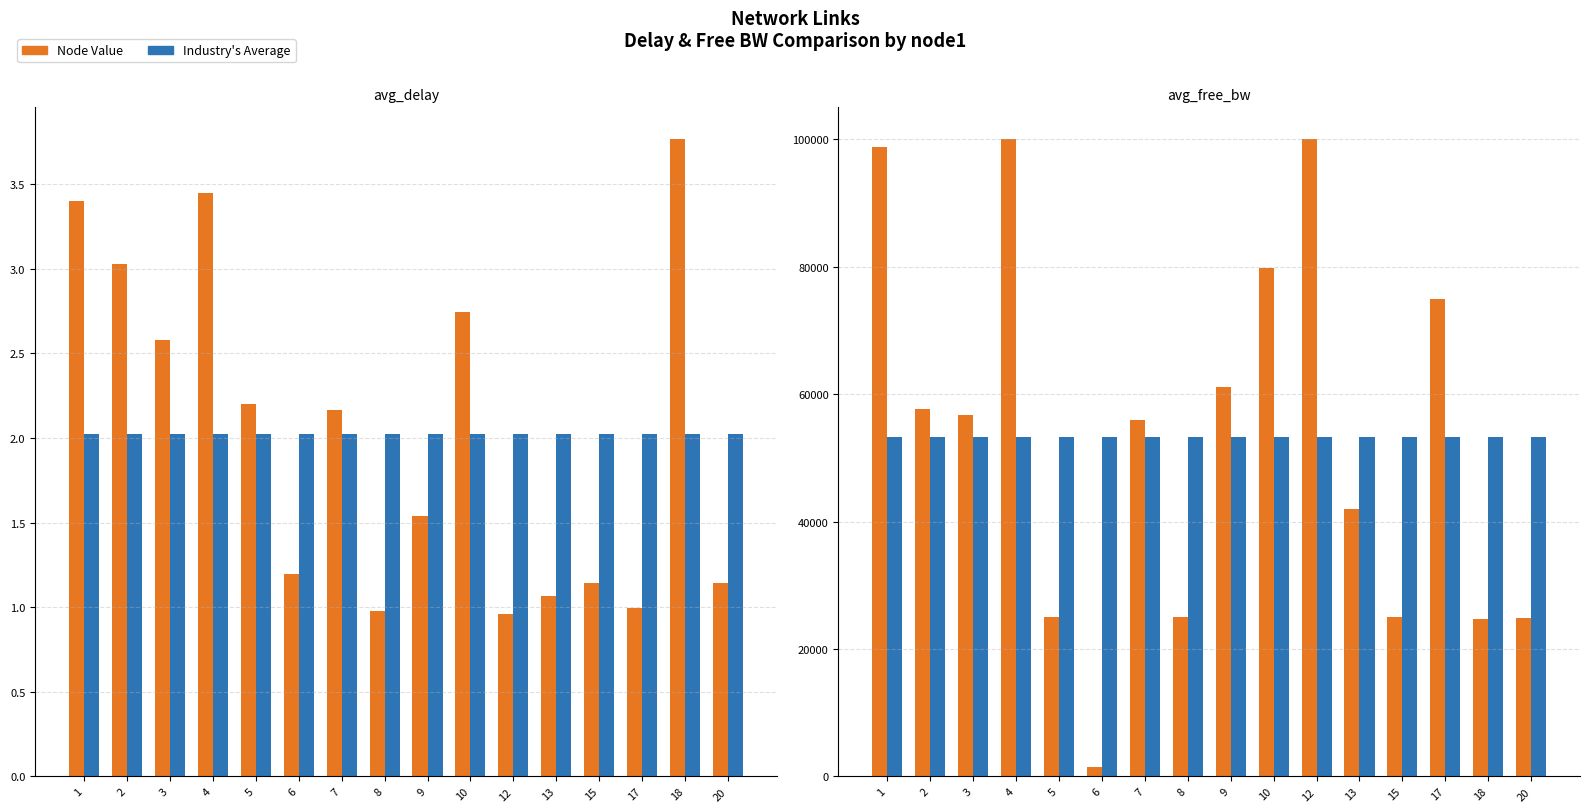

What is the smallest value displayed?

1.0